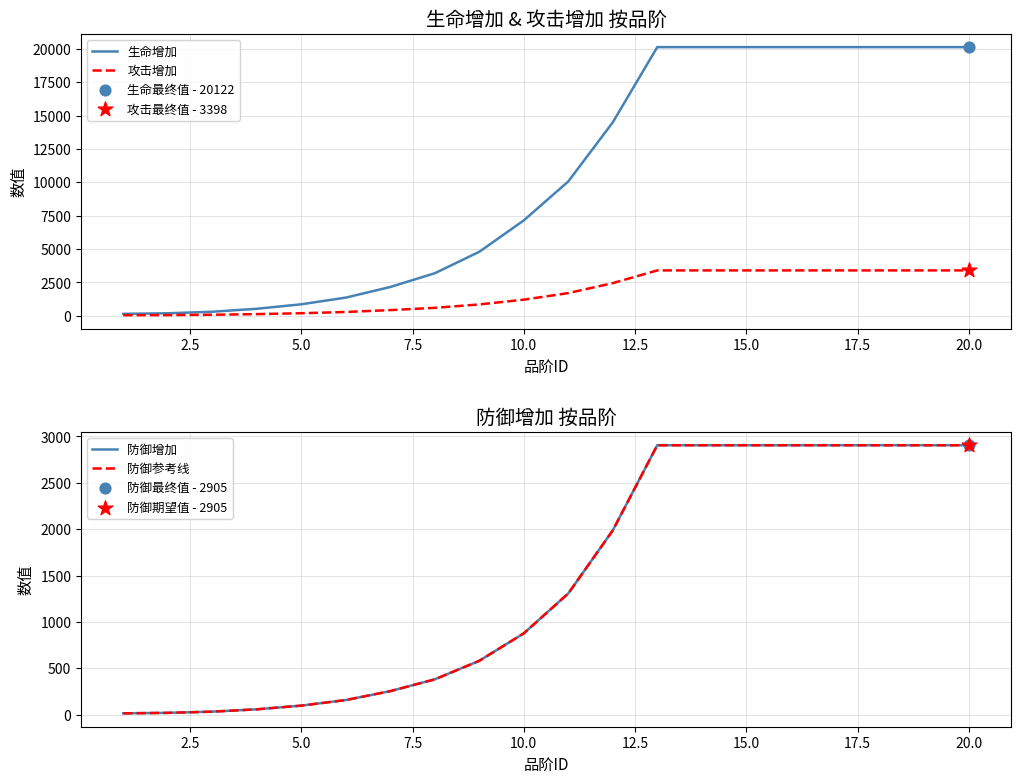

Which series contains the highest Y value?

生命增加